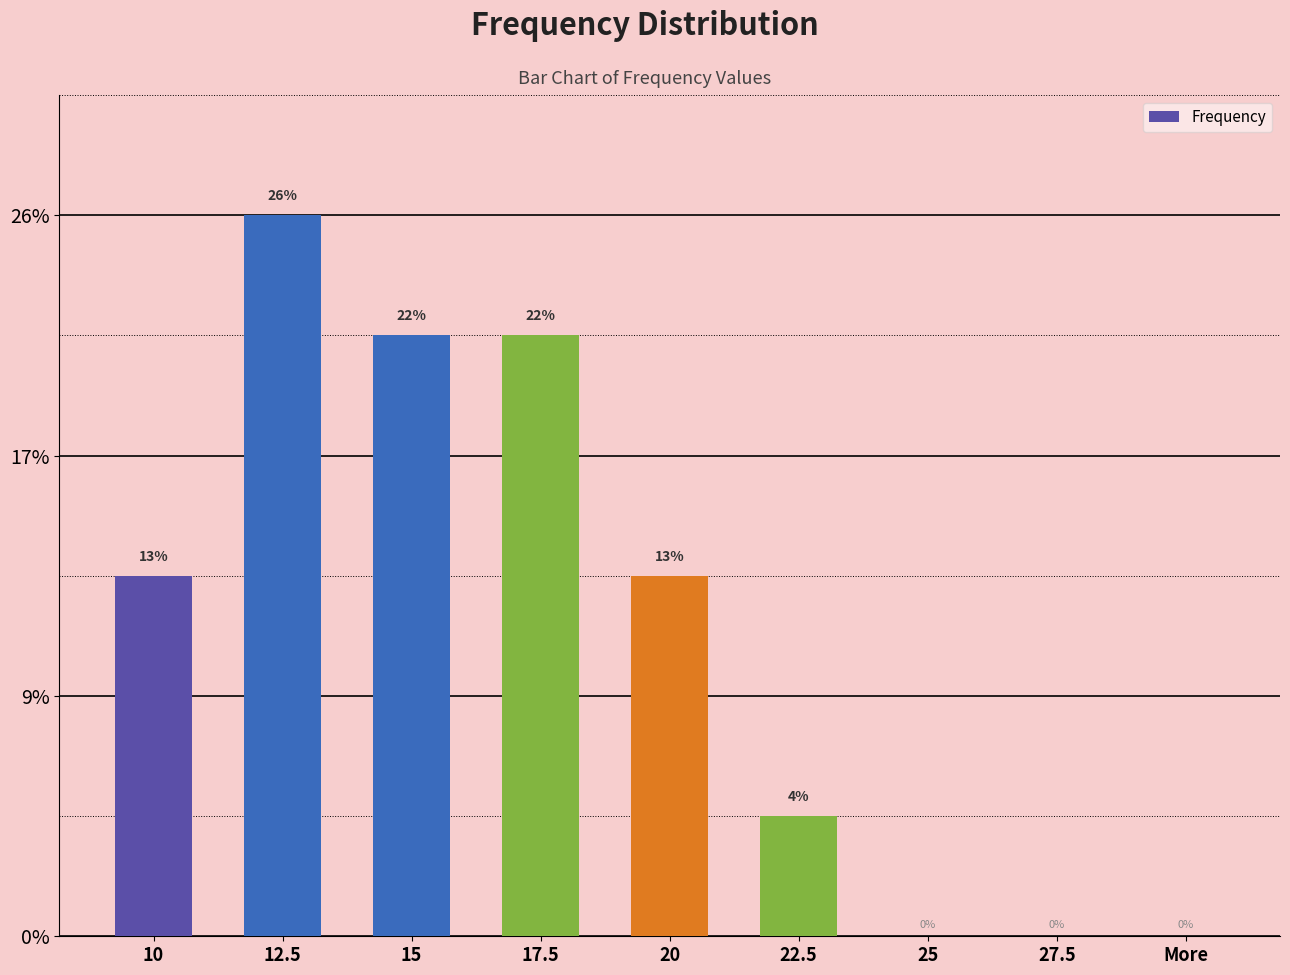

What value does the data have at 20?

3